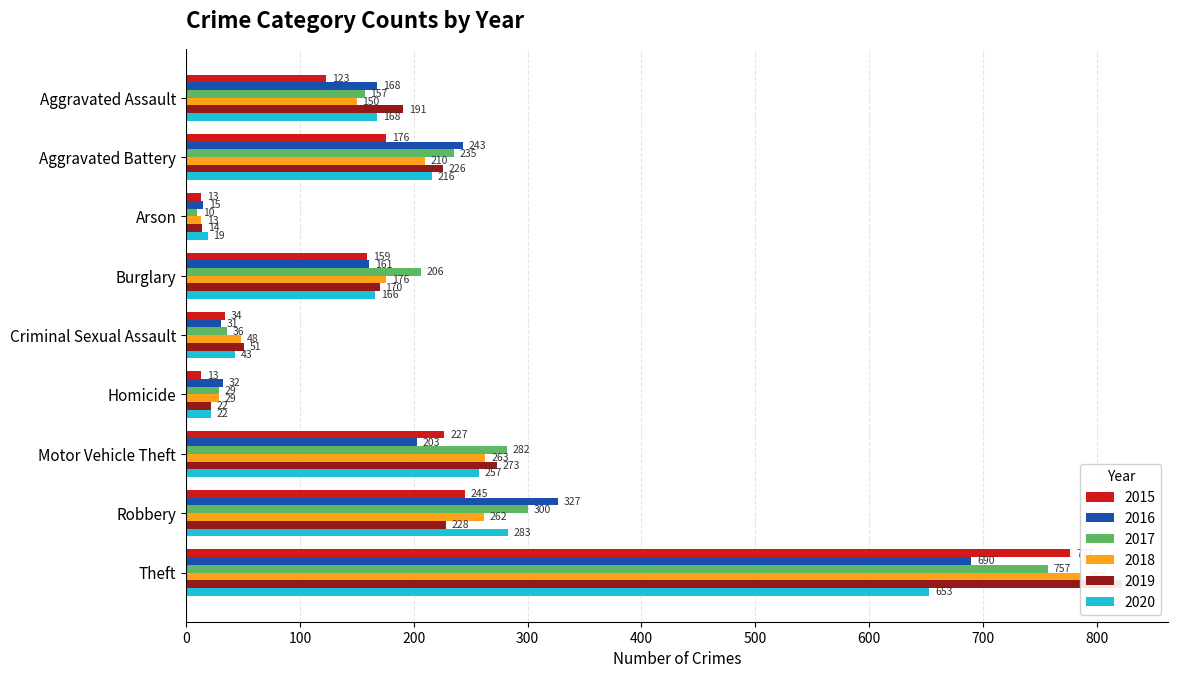

Are the bars horizontal?

Yes